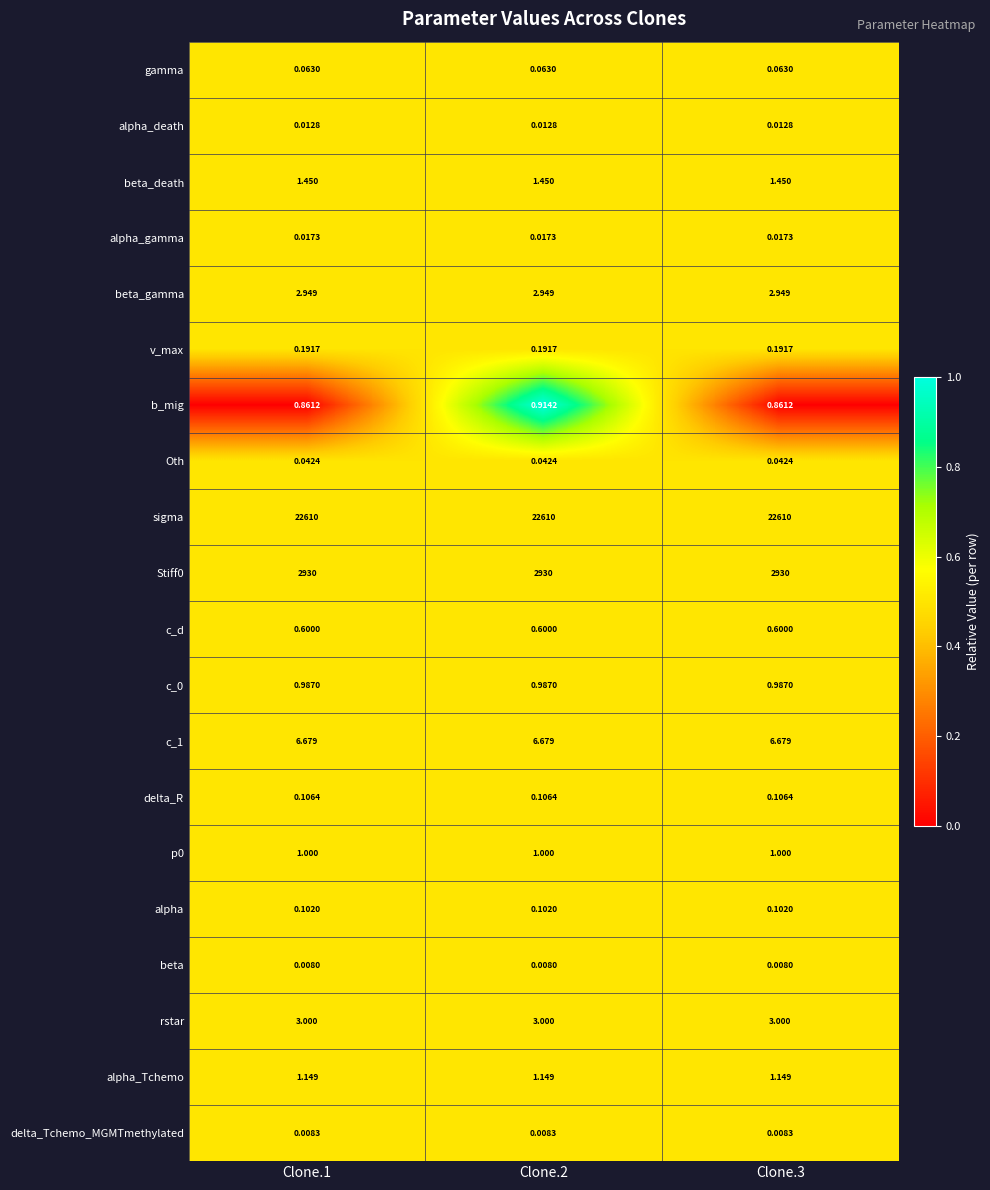

Which series changed the most between Clone.2 and Clone.3?

b_mig